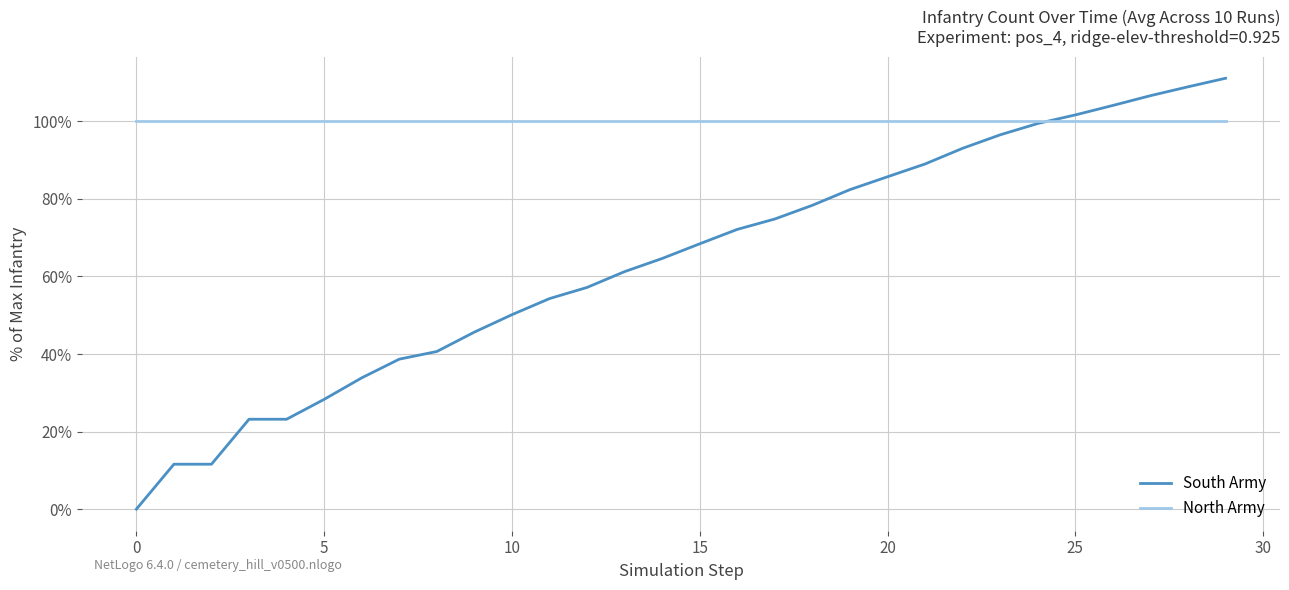

Which series has the widest spread of values?

South Army